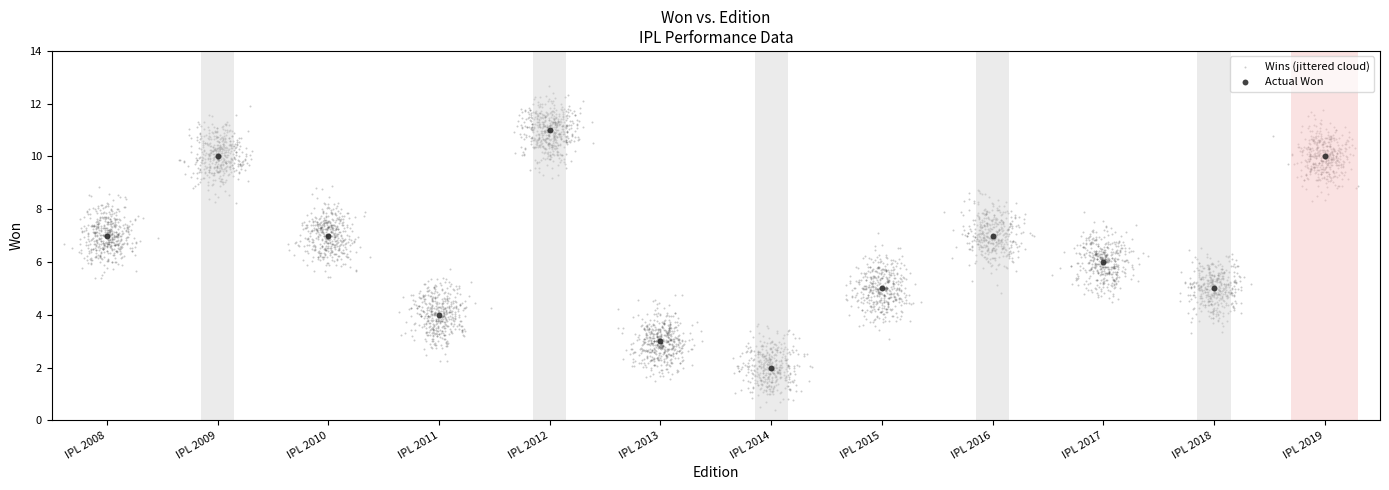

Which series contains the lowest Y value?

Wins (jittered cloud)